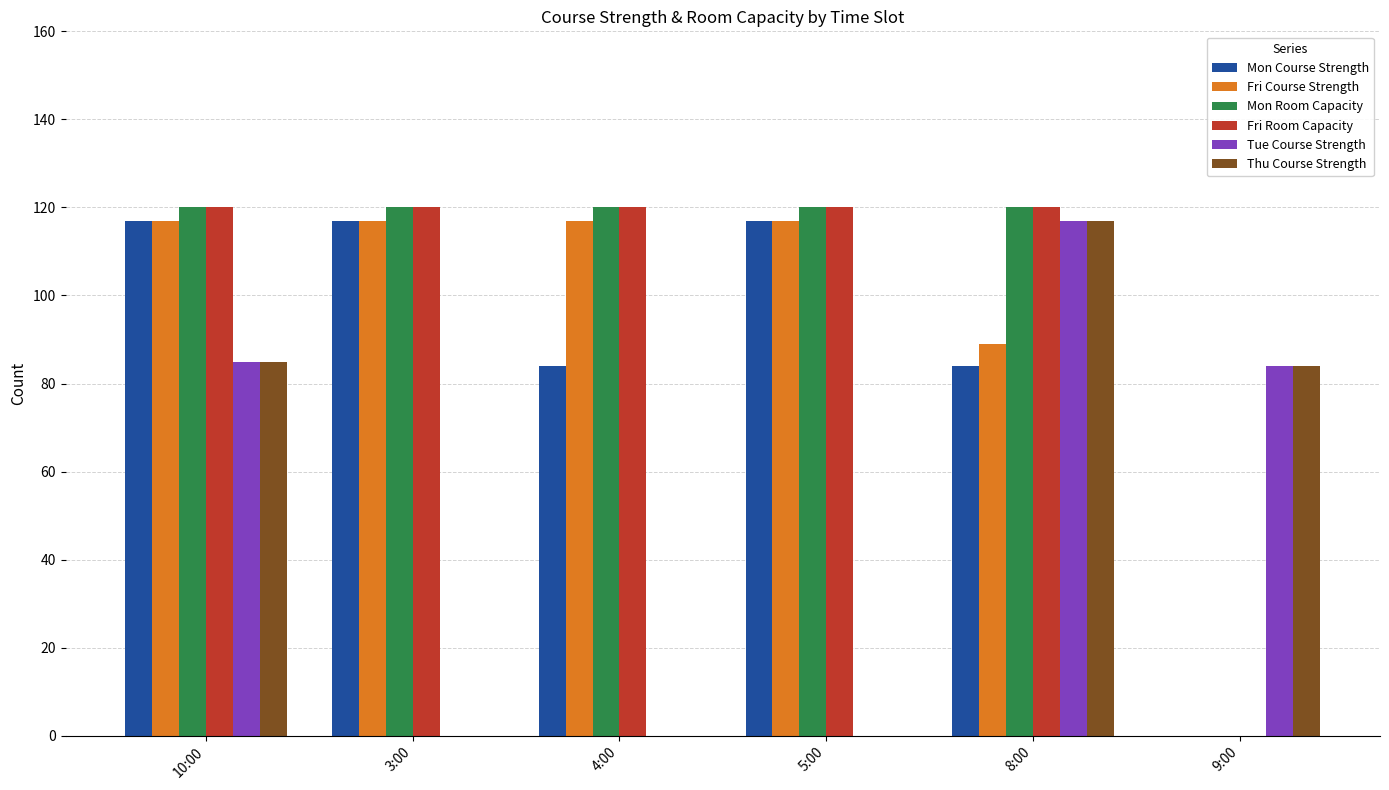

What is the maximum value shown in the chart?

120